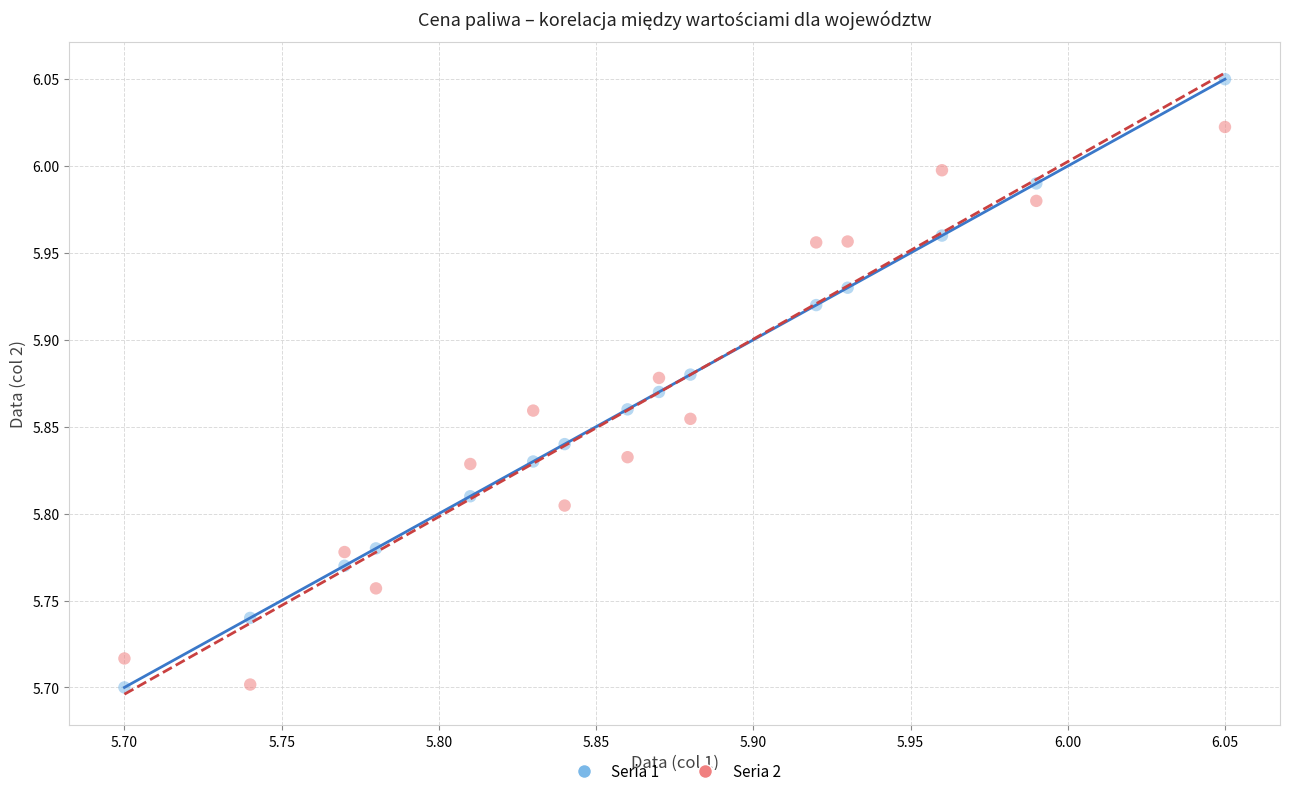

Across all data points, what is the range of X values (max minus min)?

0.3